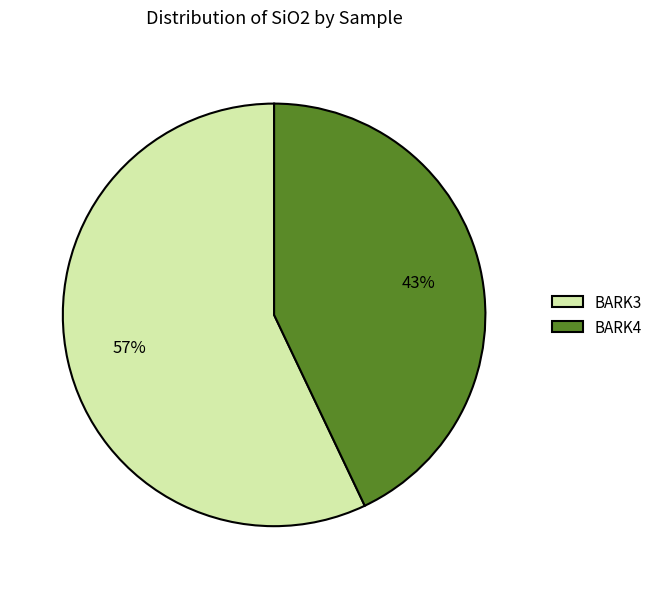

Which category has the smallest portion of the pie?

BARK4